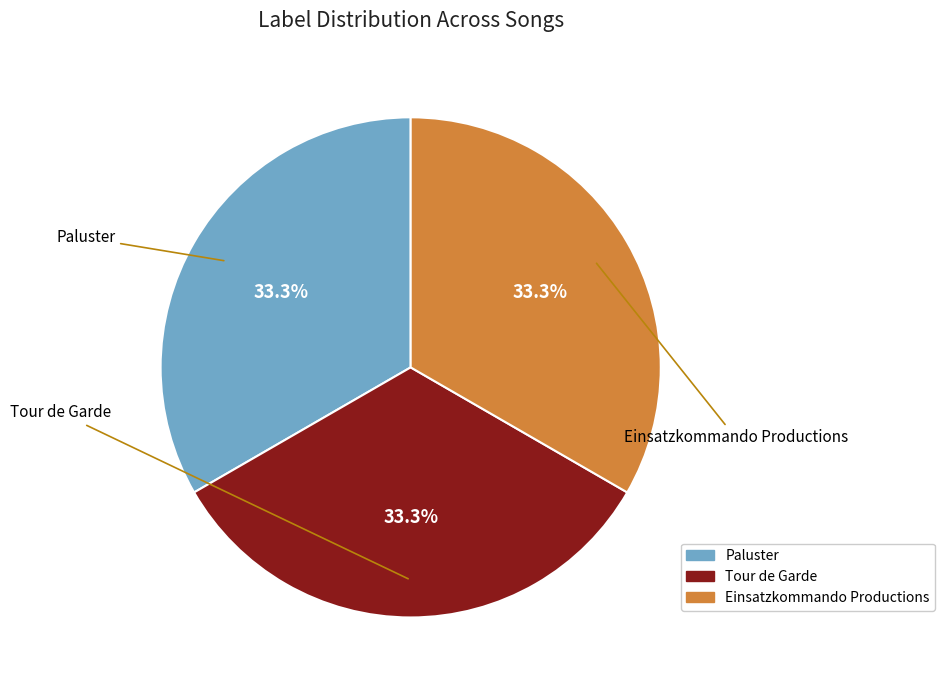

The Paluster slice represents 56% of the pie. True or false?

False